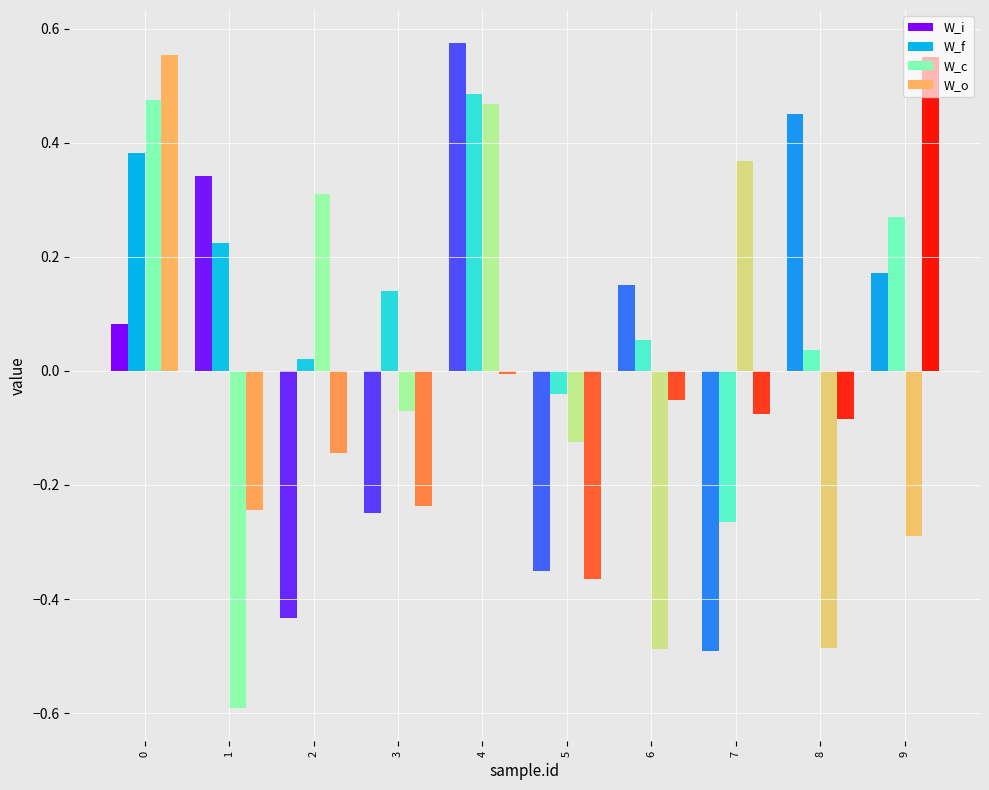

What is the total value across all series at 5?

-0.9